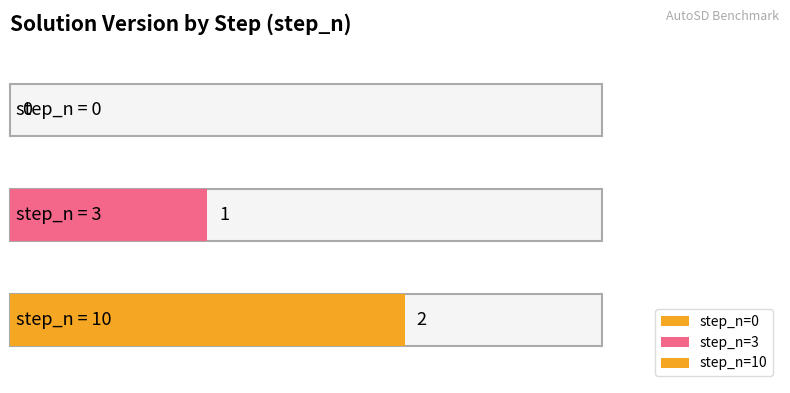

What is the difference between the maximum and minimum values?

2